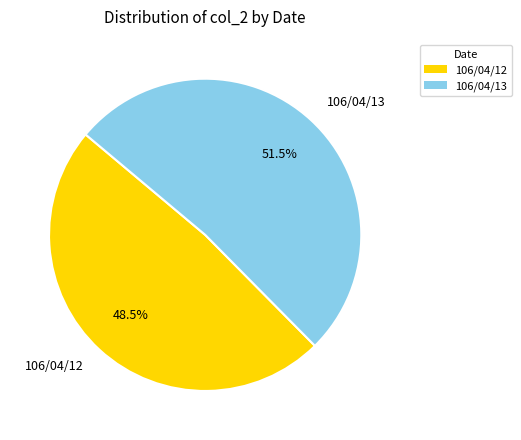

The 106/04/12 slice represents 62% of the pie. True or false?

False